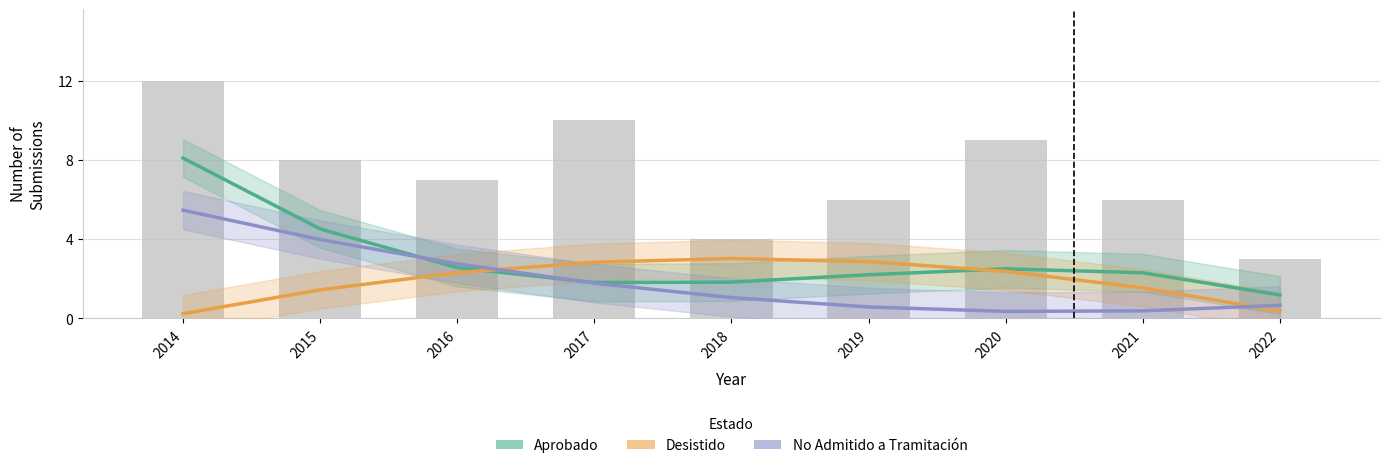

True or false: No Admitido (Forecast) has a value of 0.4 at 2021.

True